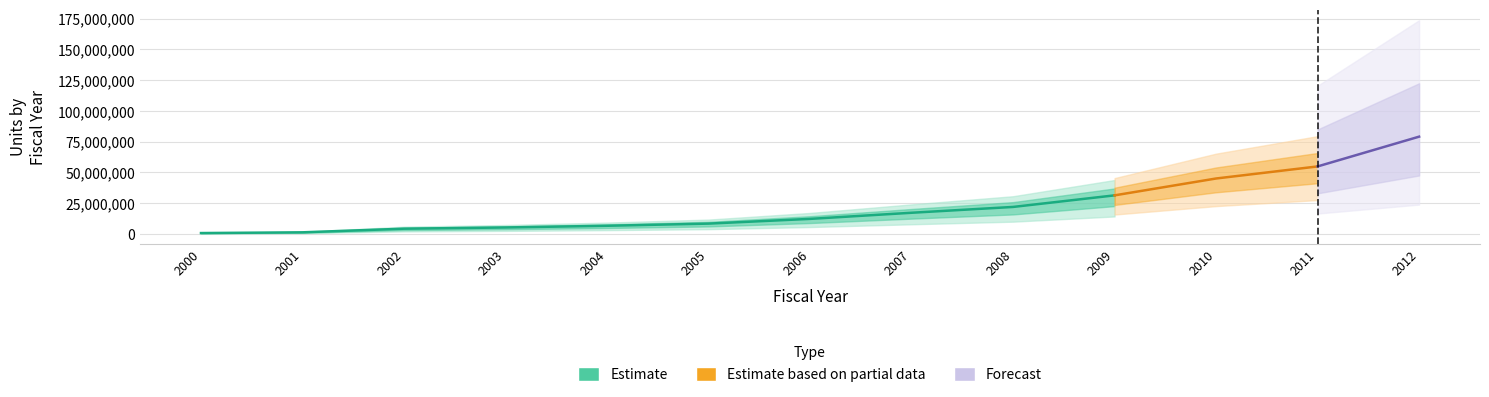

What is the sum of all Units (Combined) values?

286346619